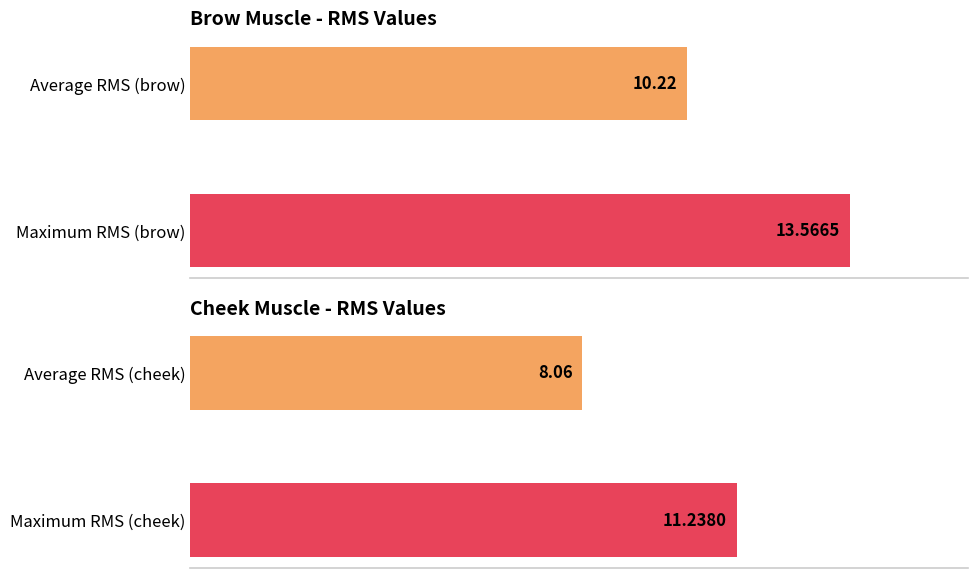

What is the maximum value shown in the chart?

13.6